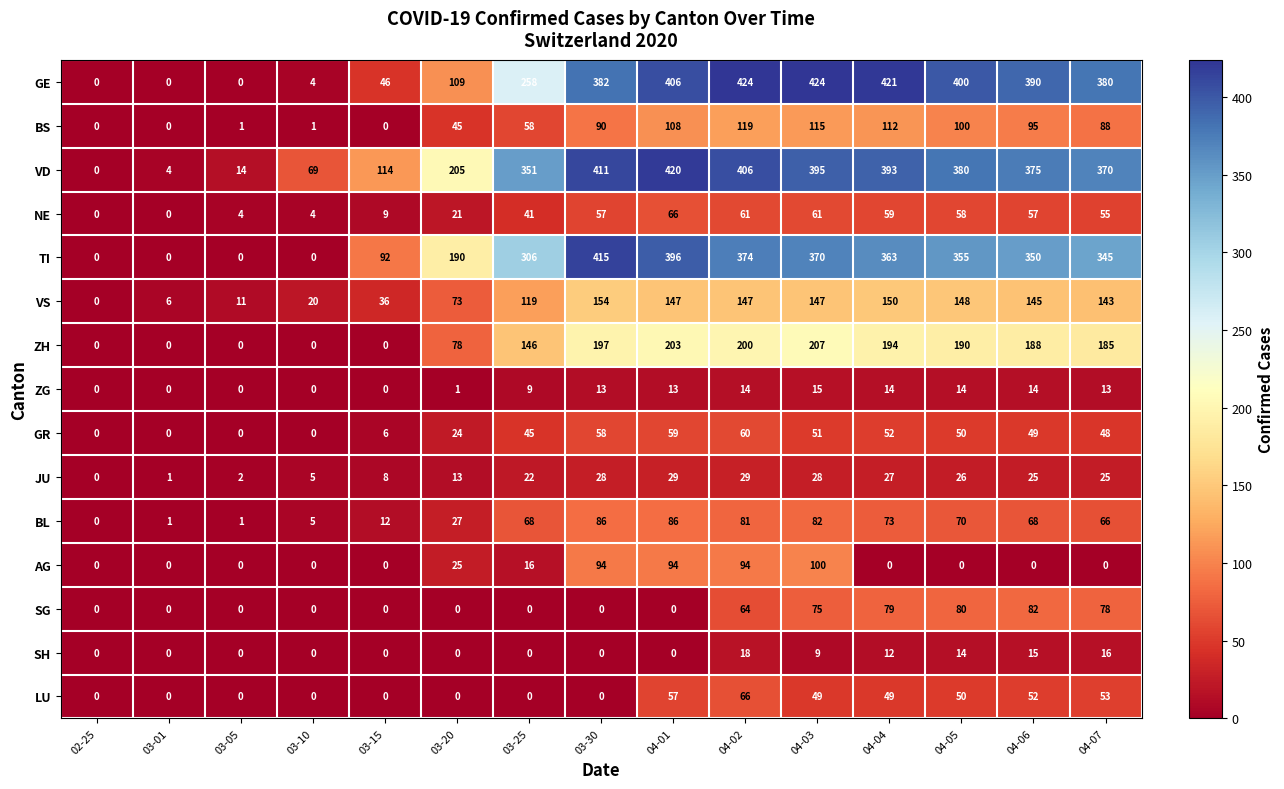

At which category is the sum across all series the highest?

04-02